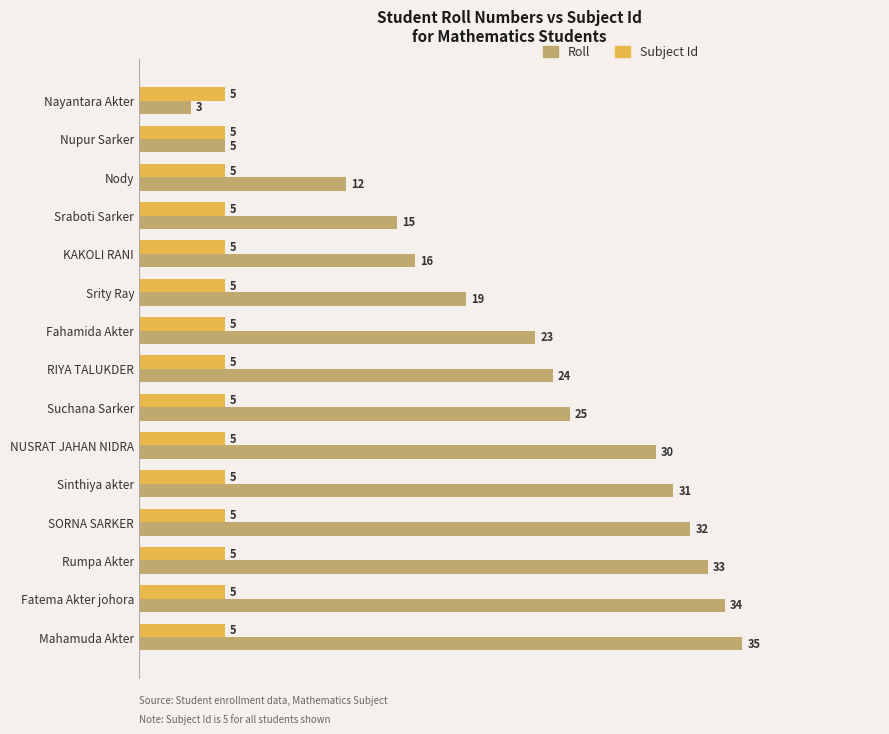

Is it true that Subject Id equals 5 at SORNA SARKER?

True